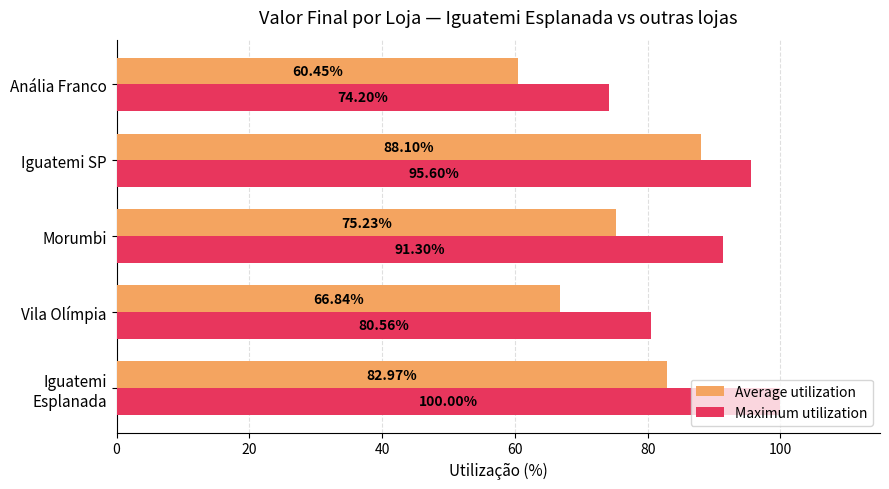

Between Morumbi and Iguatemi SP, which series saw the biggest shift?

Average utilization